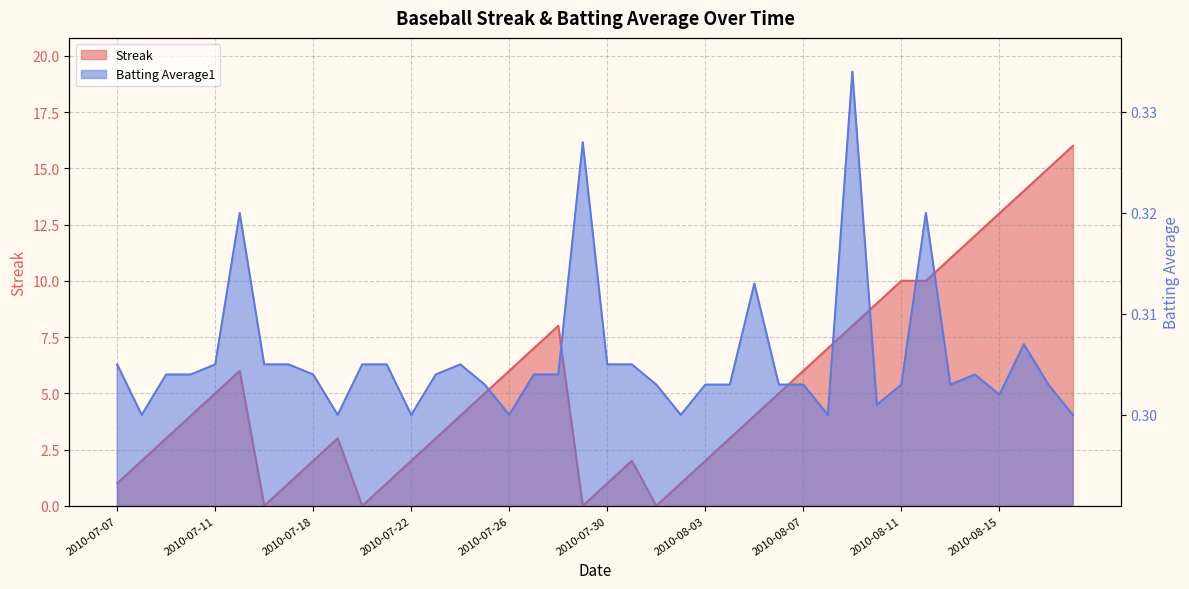

What is the value of the Batting Average1 point at the 15th from the left?

0.3